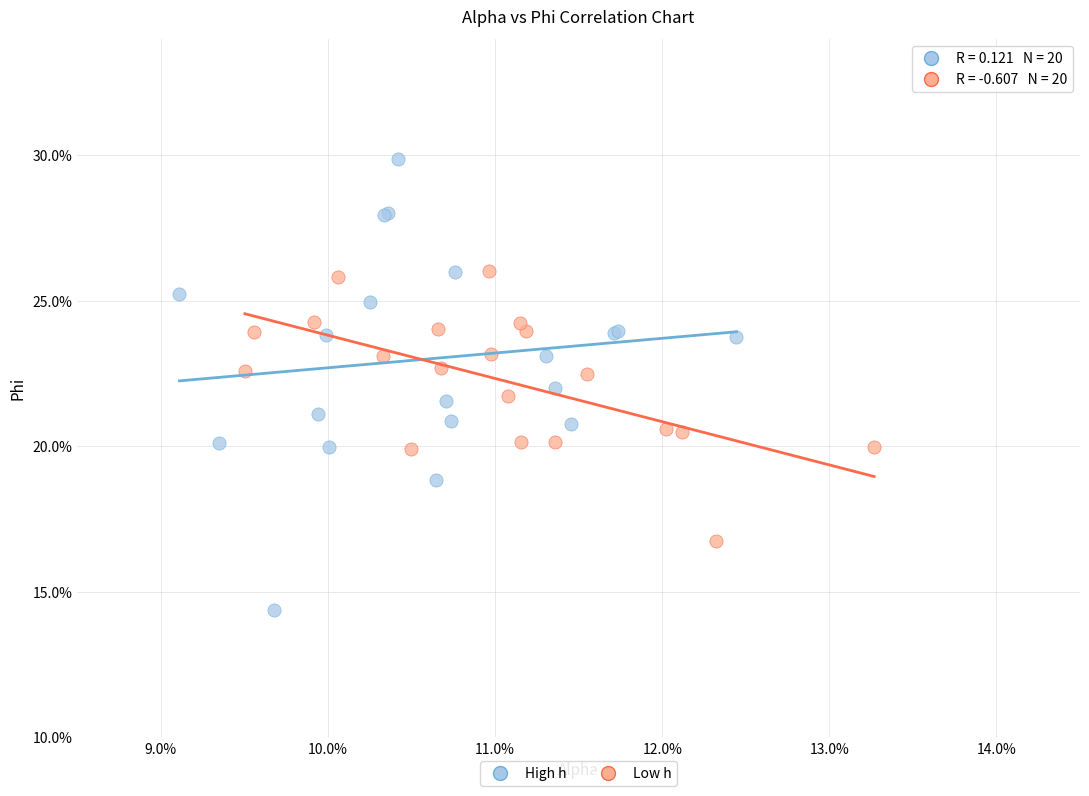

Which series contains the lowest Y value?

High h